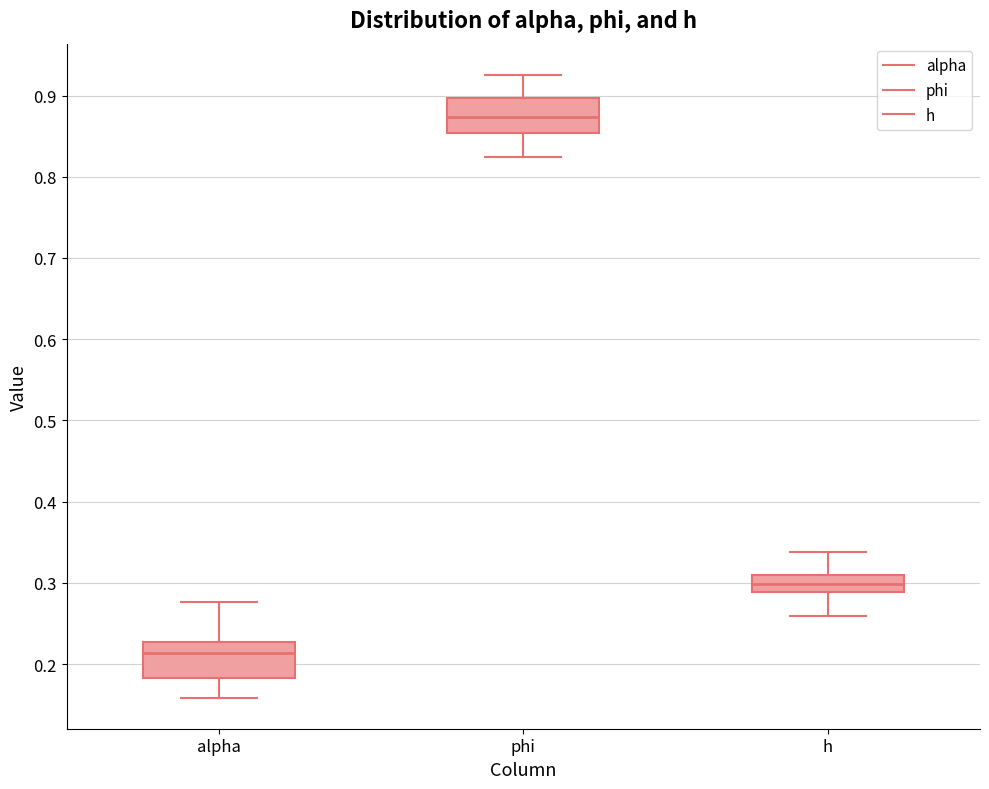

Where does the upper whisker of the box for alpha end on the y-axis? The values are not printed on the chart, so give them approximately, as read against the axis.

0.28